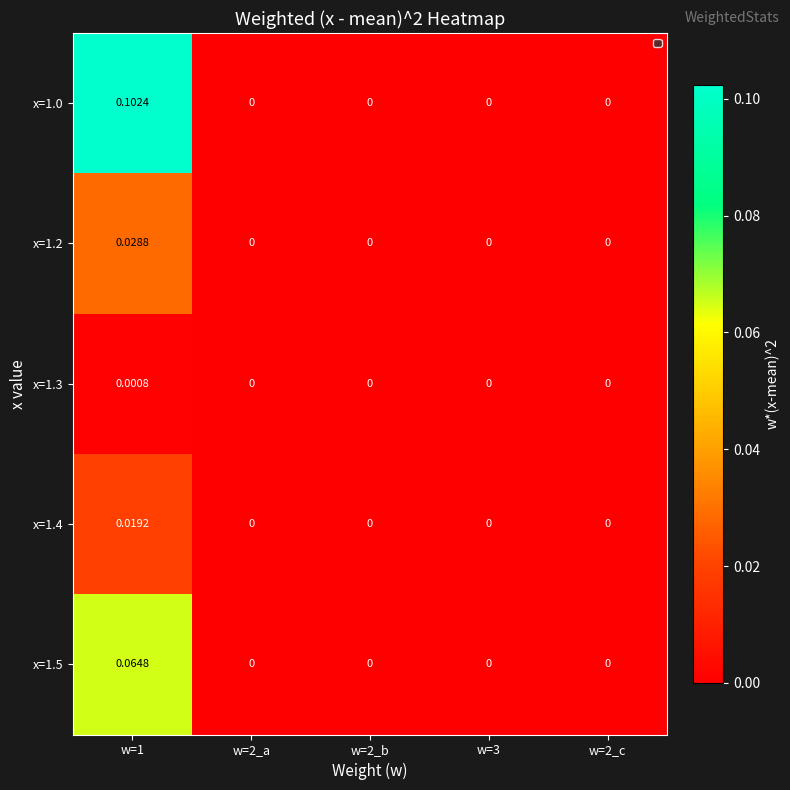

Is the value of x=1.5 at w=2_a greater than the value of x=1.2 at w=1?

No